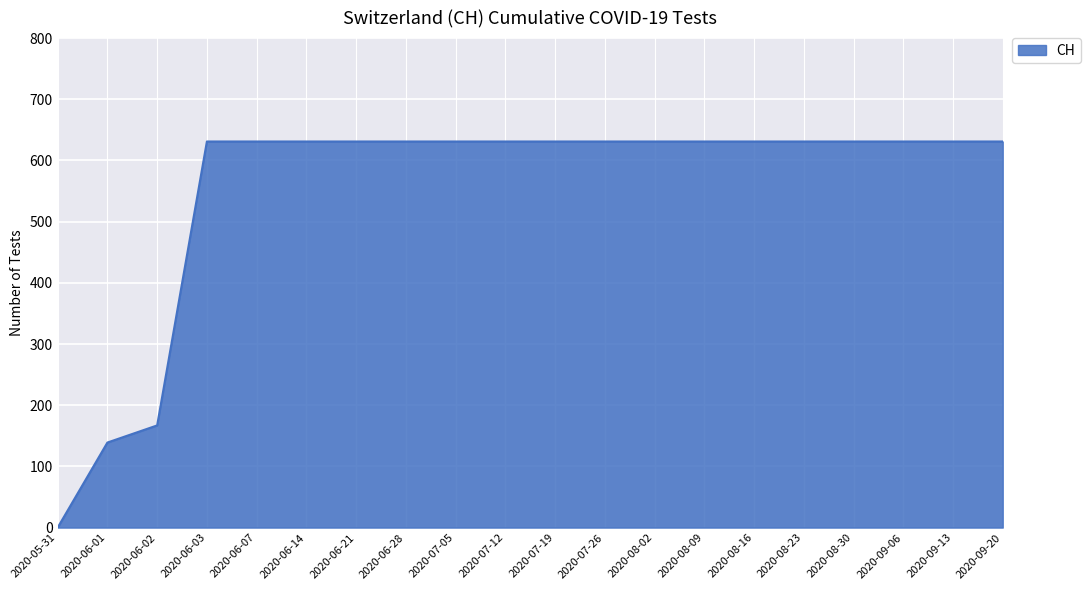

What is the approximate value at 2020-09-20, to the nearest 50?

650